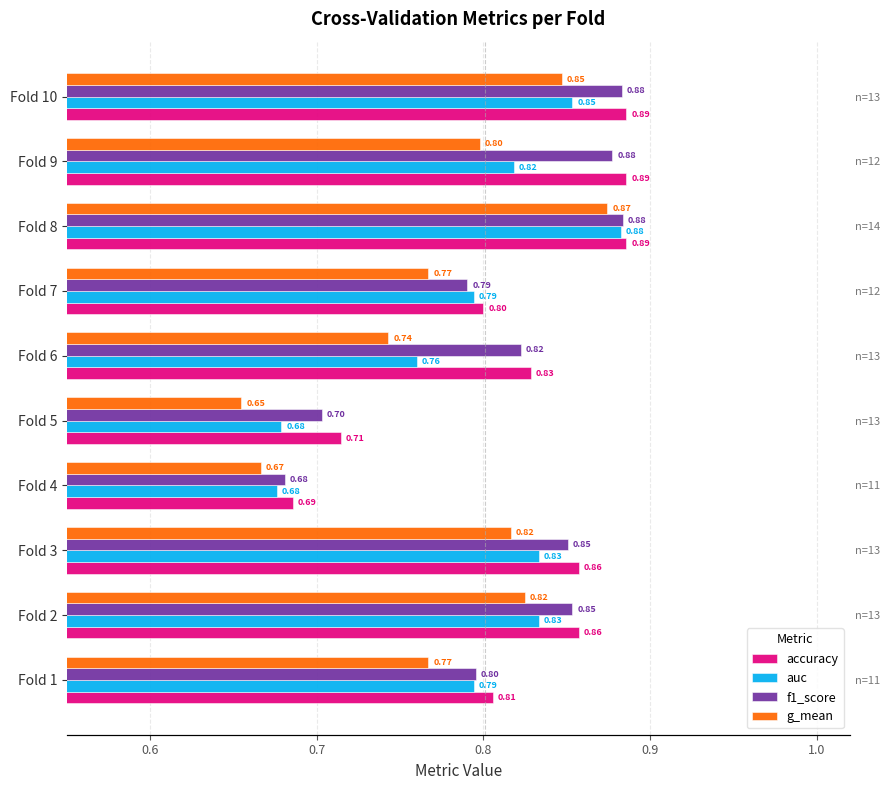

What are all the series names shown in the legend?

accuracy, auc, f1_score, g_mean